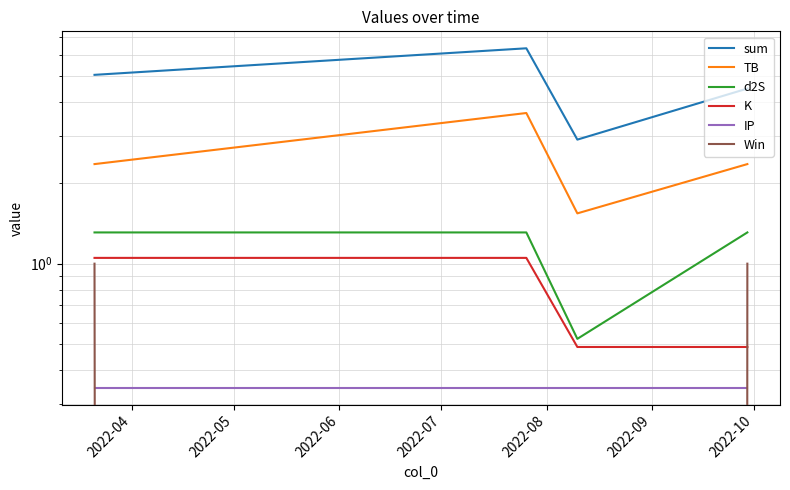

How many categories are shown in the chart?

4